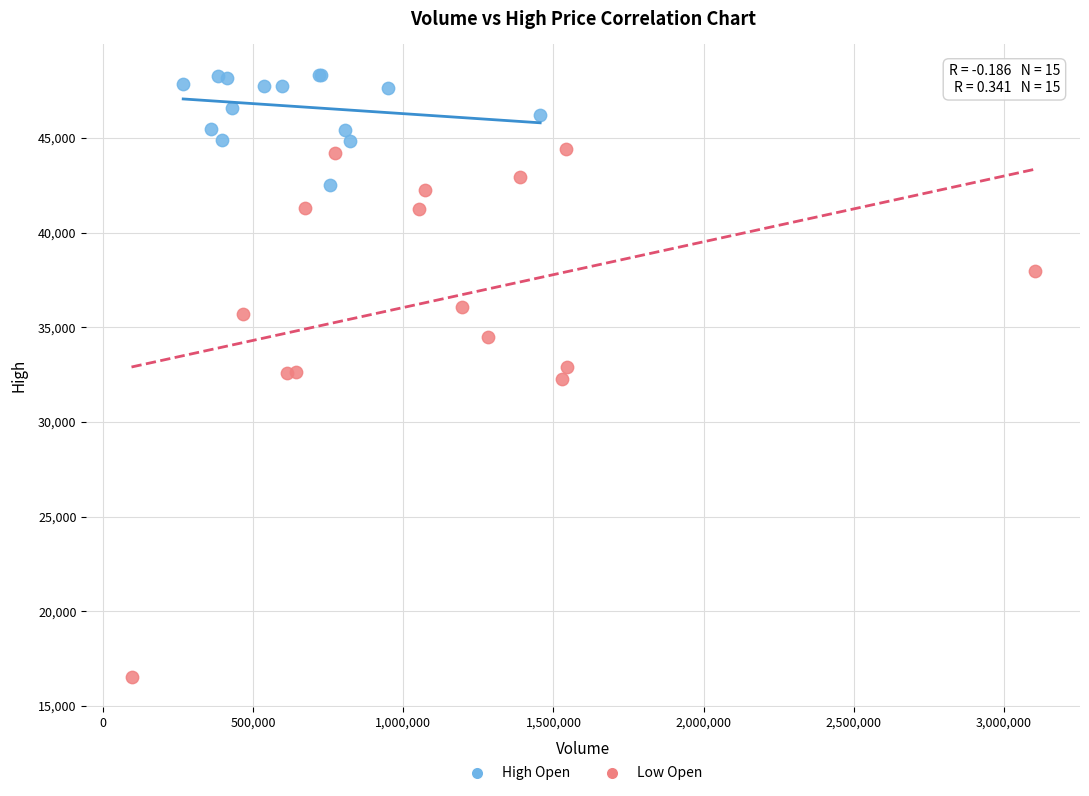

Which series reaches the maximum Y coordinate?

High Open